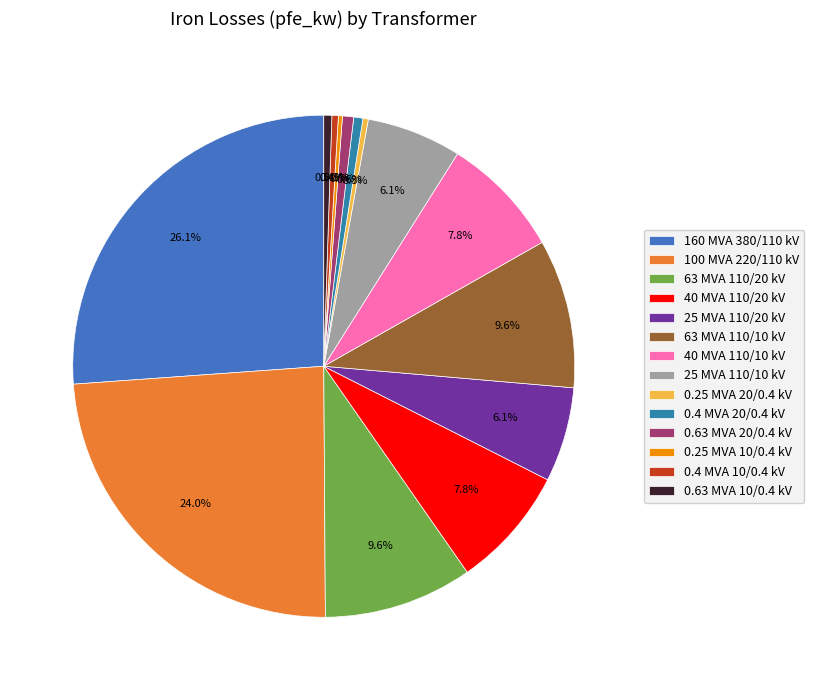

Does 0.4 MVA 10/0.4 kV account for over 50% of the chart?

No